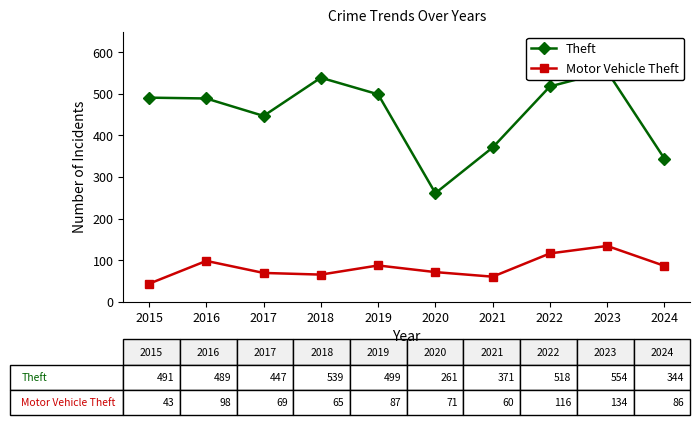

Where does the Motor Vehicle Theft series first go above 86?

2016